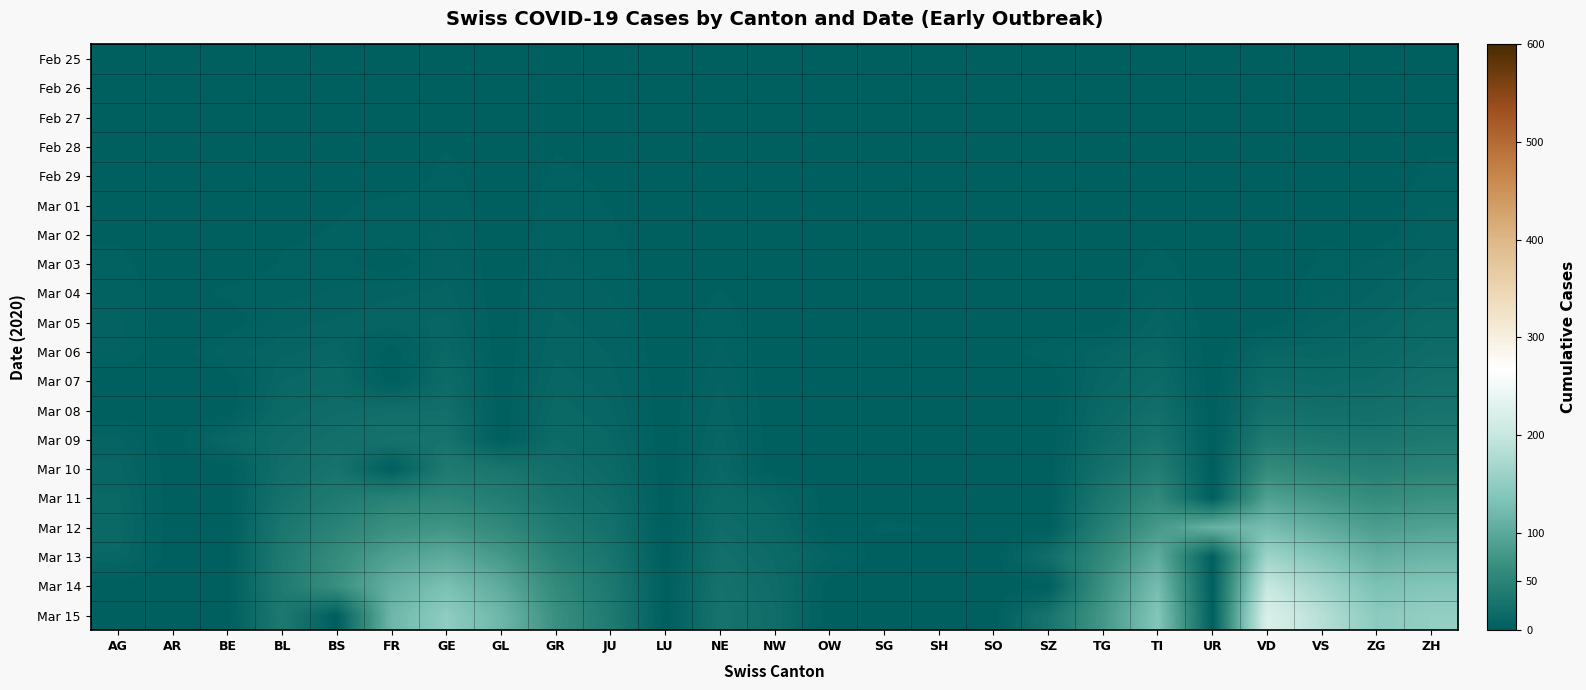

What is the greatest value displayed?

222.8